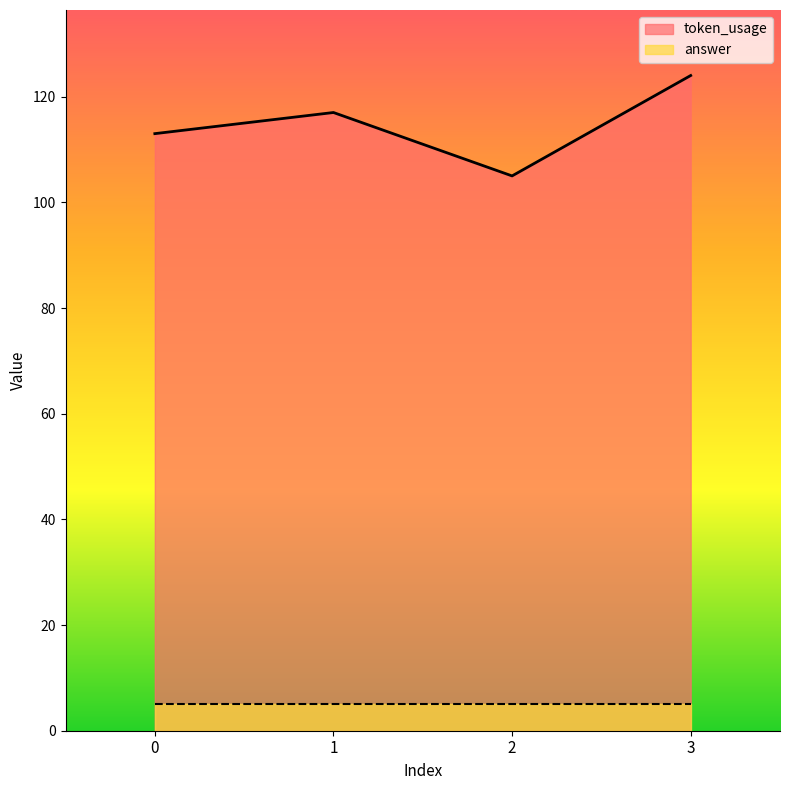

How many points are higher than both their immediate neighbors (excluding endpoints)?

1